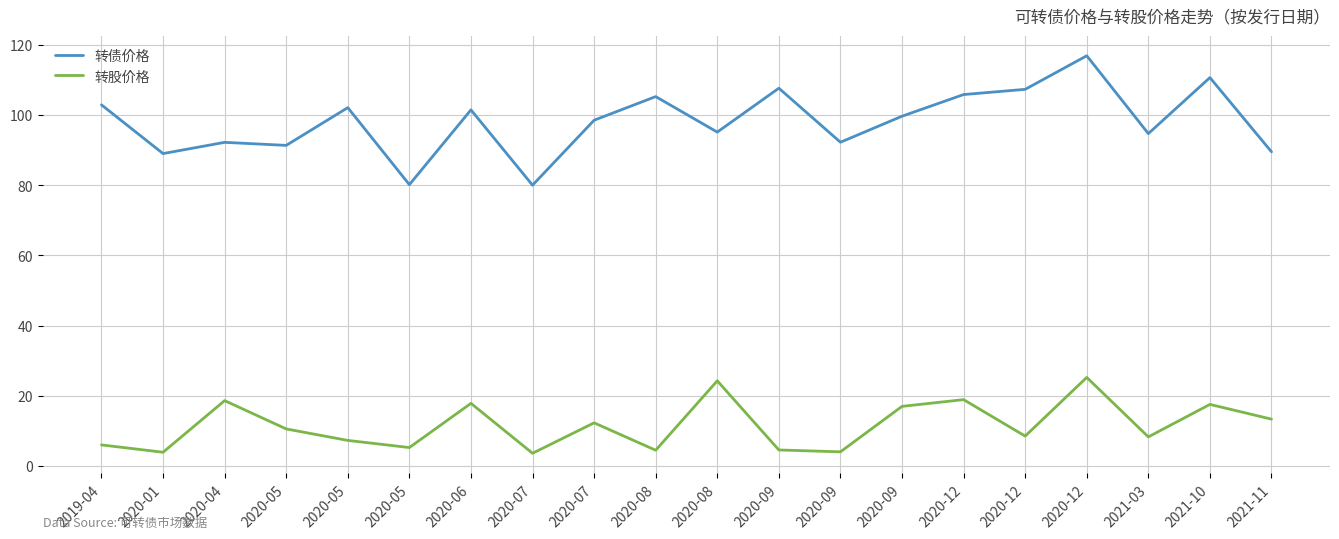

True or false: 转股价格 and 转债价格 cross at least once.

False